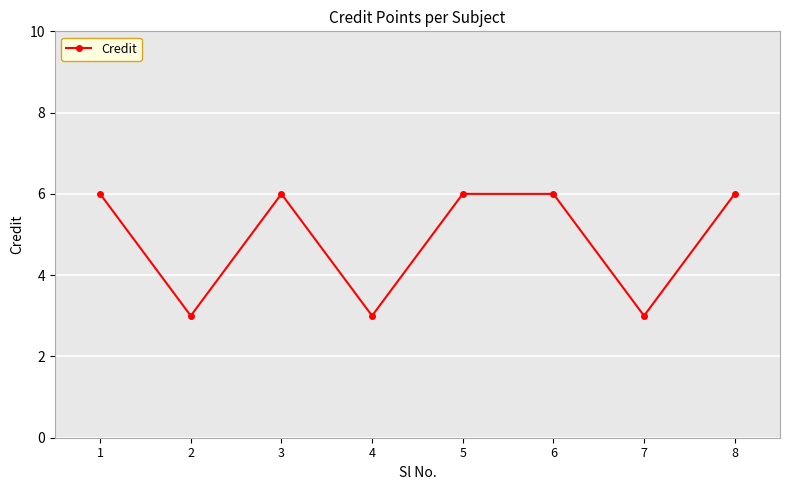

What is the average value?

5